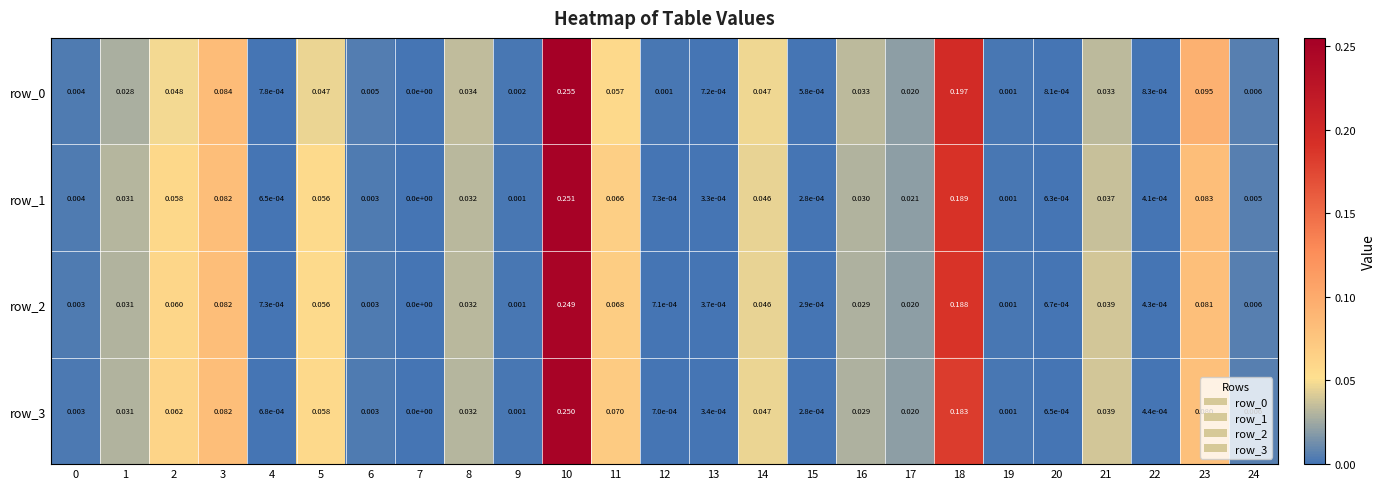

Is the value of row_2 at 24 greater than the value of row_3 at 15?

Yes